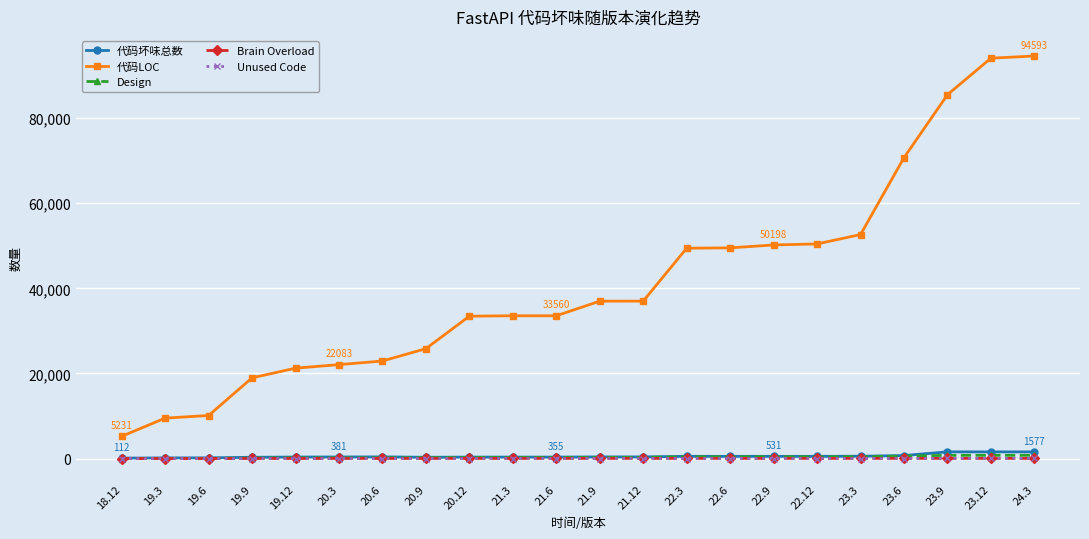

Which series has the largest total across all categories?

代码LOC